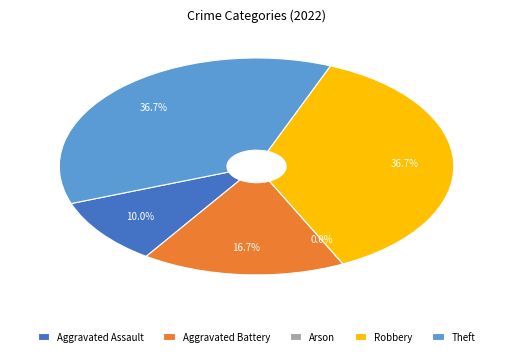

What is the ratio of the value at Aggravated Assault to the value at Aggravated Battery?

0.6